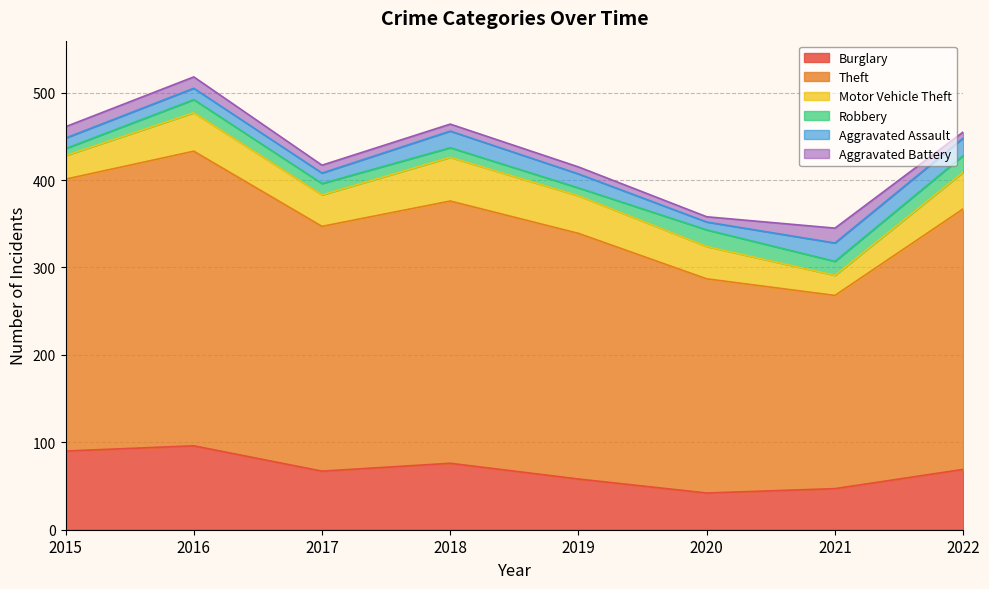

True or false: Motor Vehicle Theft and Aggravated Battery intersect in this chart.

False